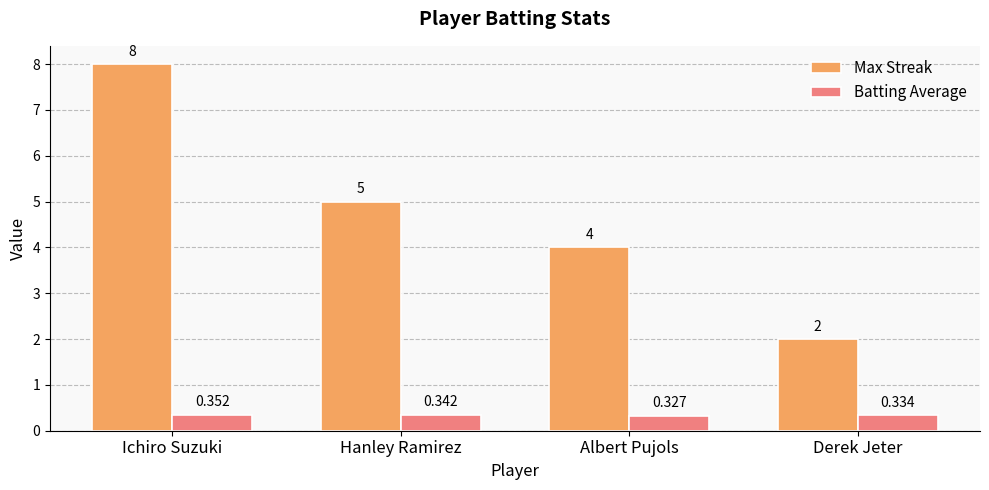

What is the label of the 2nd bar from the right?

Albert Pujols